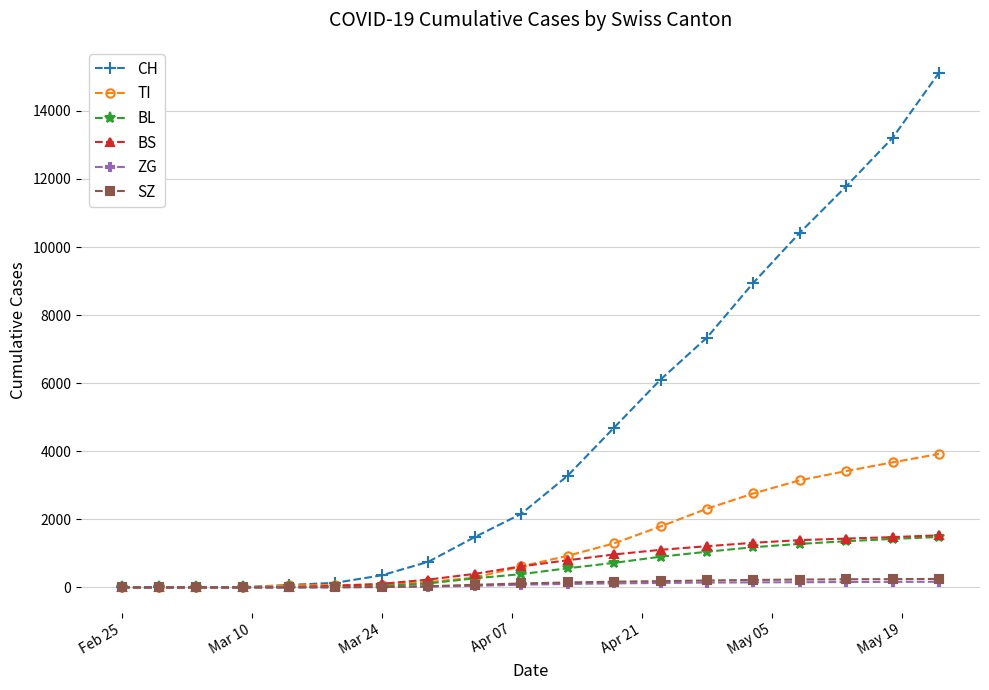

Which series has the largest range (max minus min)?

CH